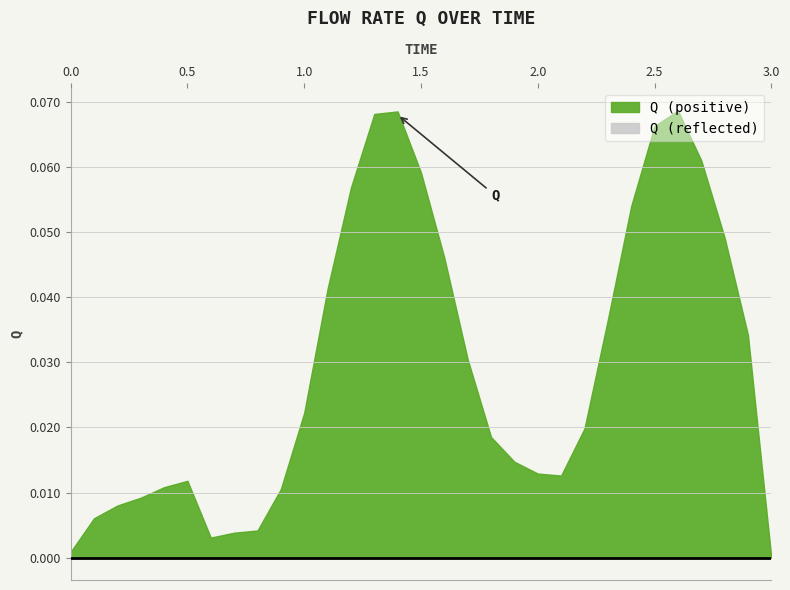

At which label is the value closest to 0?

3.0